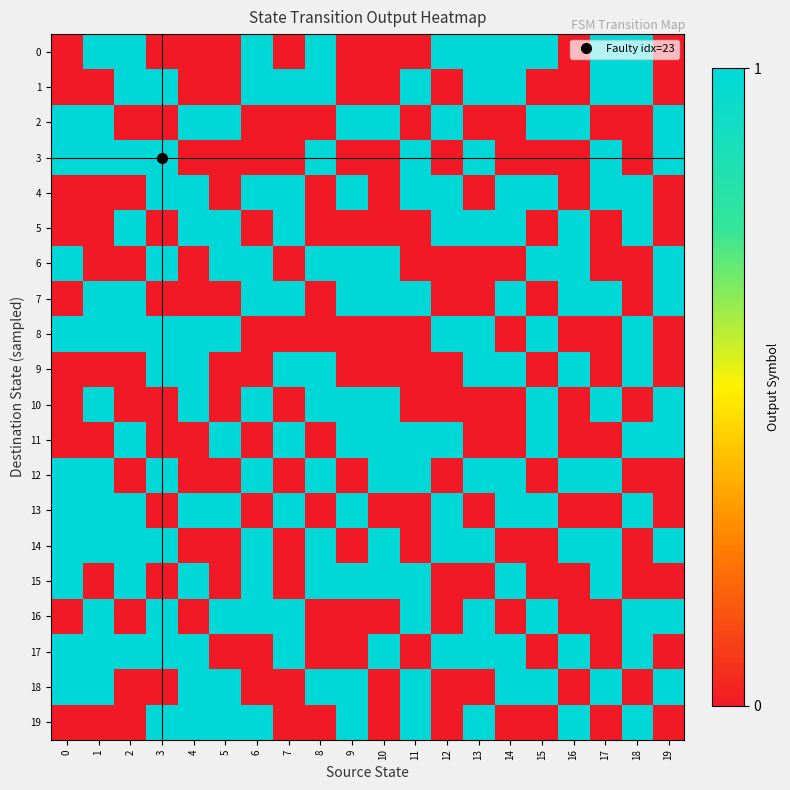

What is the spread (max minus min) of values at 6?

1